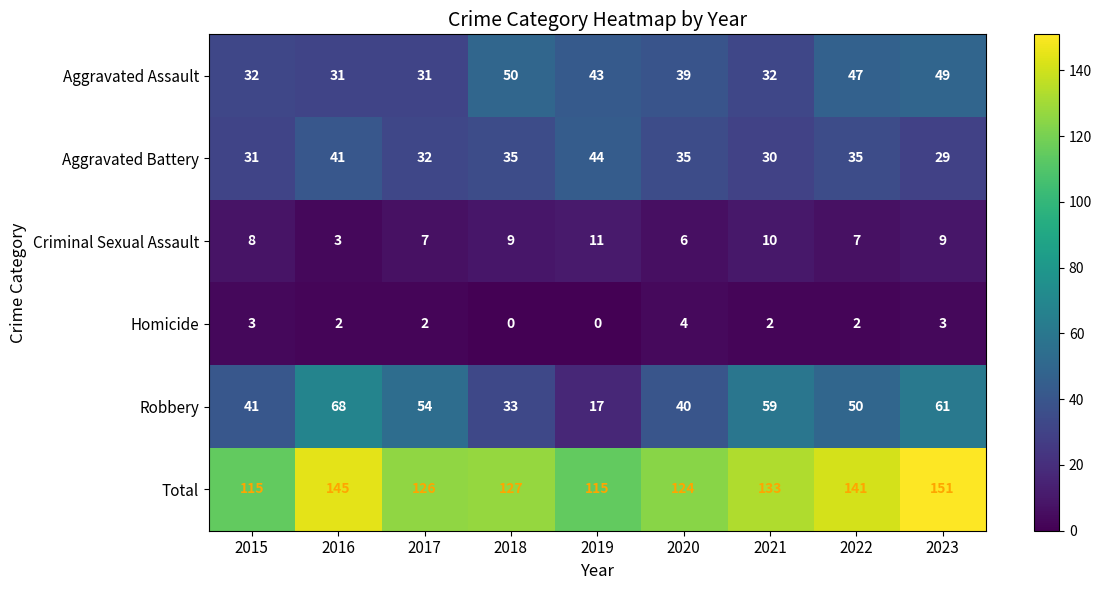

Where does the Robbery series first go above 50?

2016